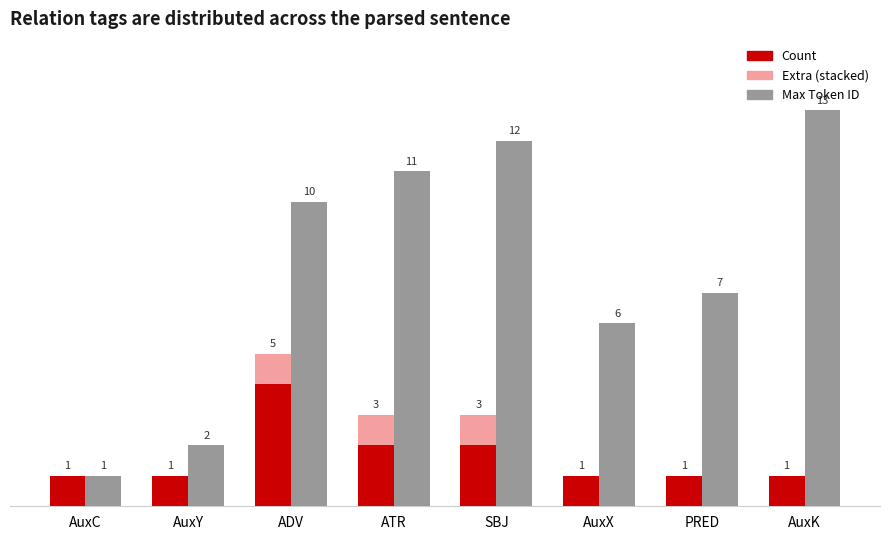

What is the difference between the maximum and second lowest values in the Extra (stacked) series?

1